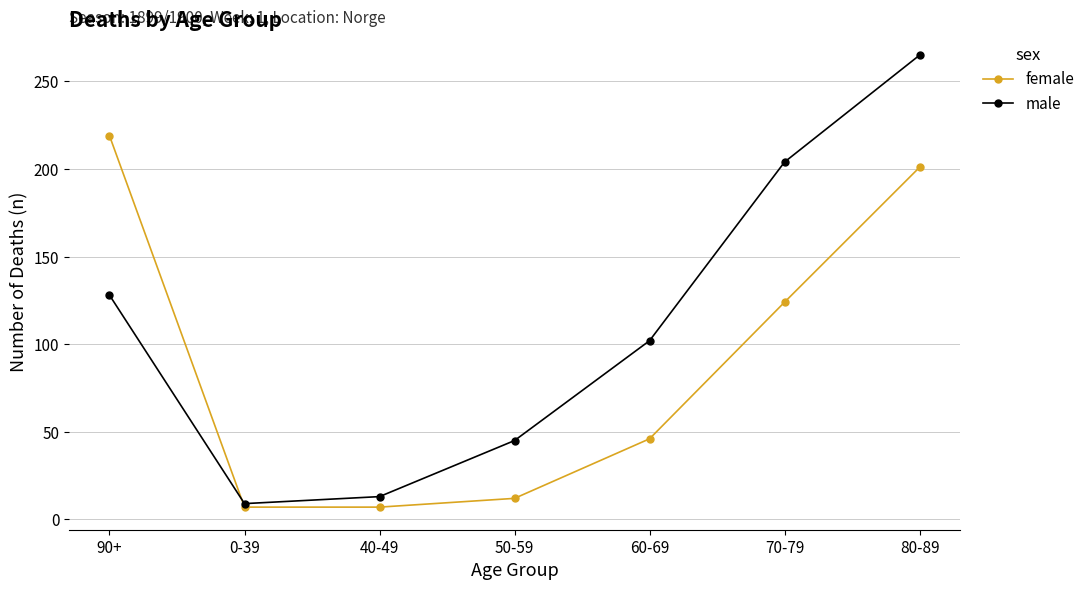

What is the value of the male point at the 2nd from the left?

9